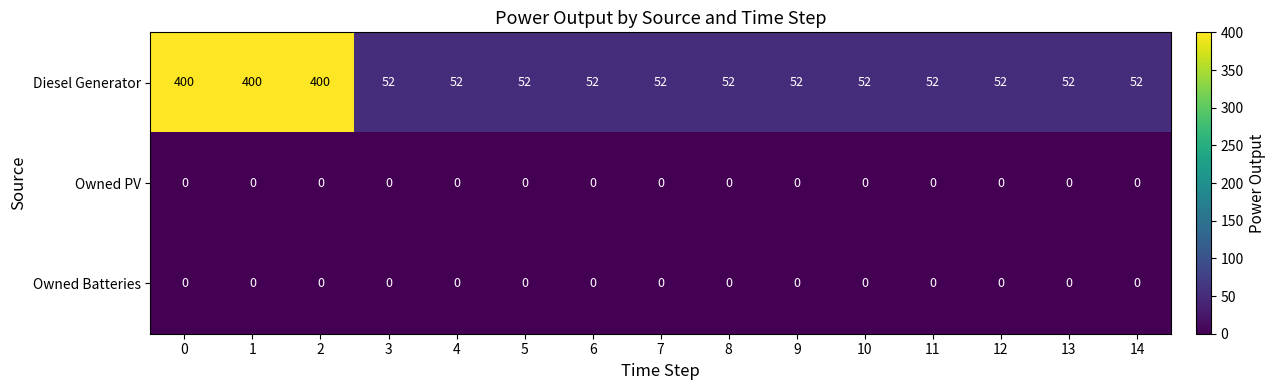

Which series has the largest range (max minus min)?

Diesel Generator